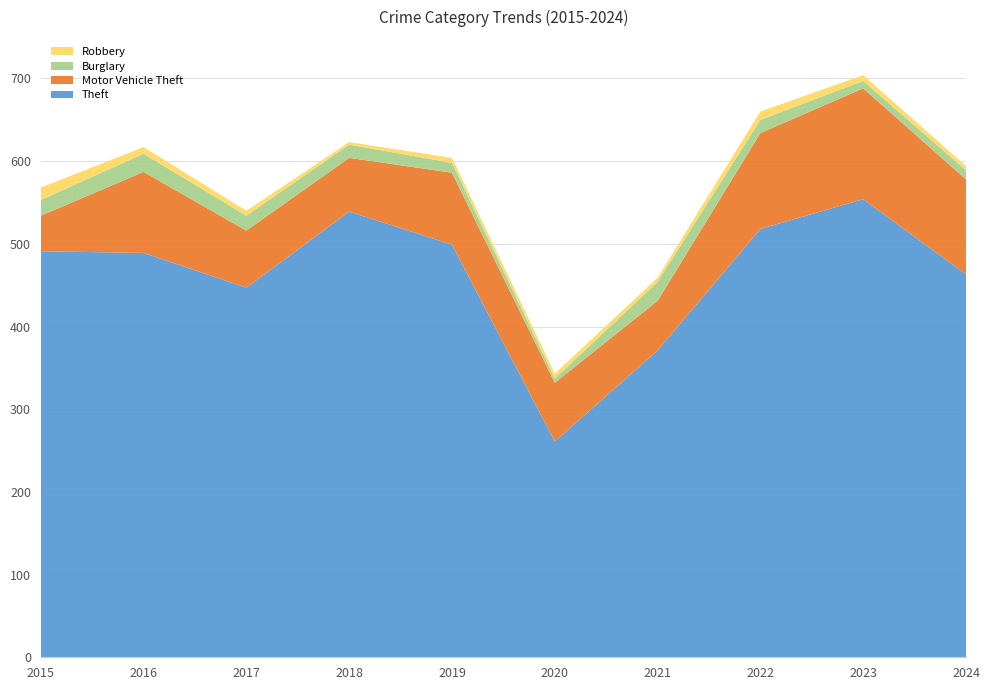

Reading left to right, transcribe all the data shown in this chart.

Theft: 491	489	447	539	499	261	371	518	554	463
Motor Vehicle Theft: 43	98	69	65	87	71	60	116	134	115
Burglary: 19	22	18	16	12	5	23	16	9	11
Robbery: 15	8	6	3	6	6	5	10	7	5